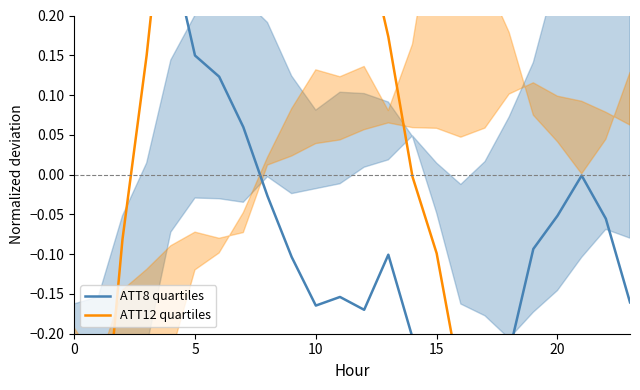

What is the total value across all series at 17?

-0.7